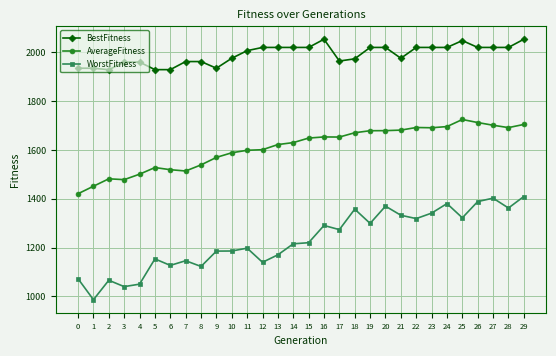

What is the average value of the WorstFitness series?

1230.9